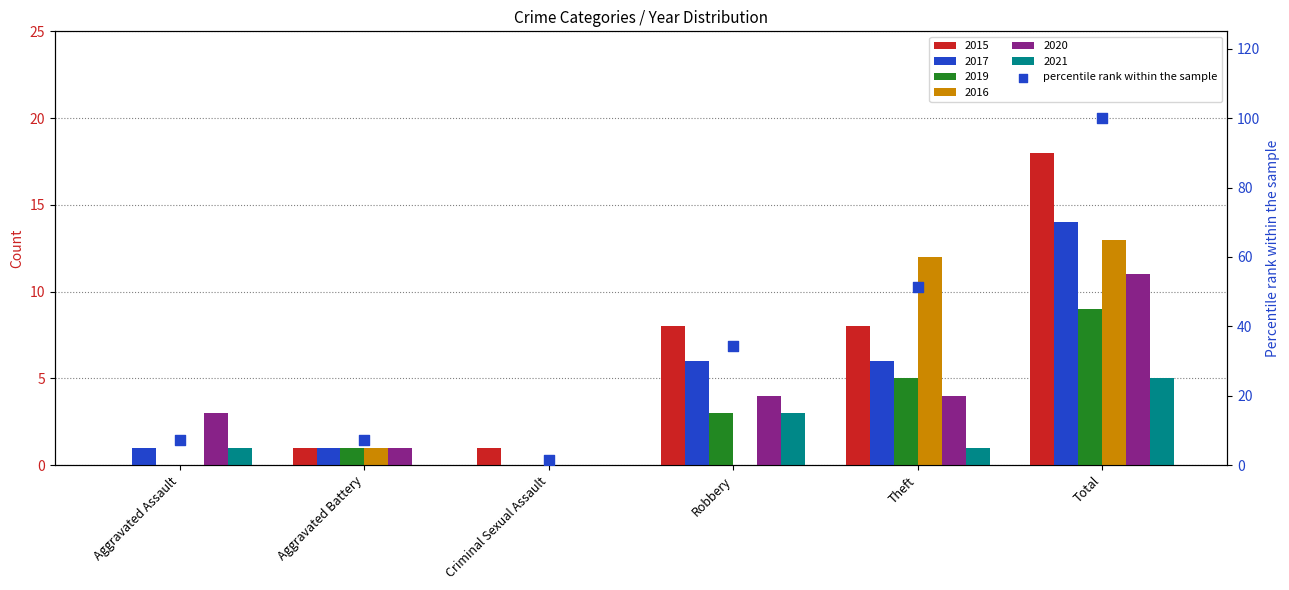

Between Total and Aggravated Assault, which is larger?

Total